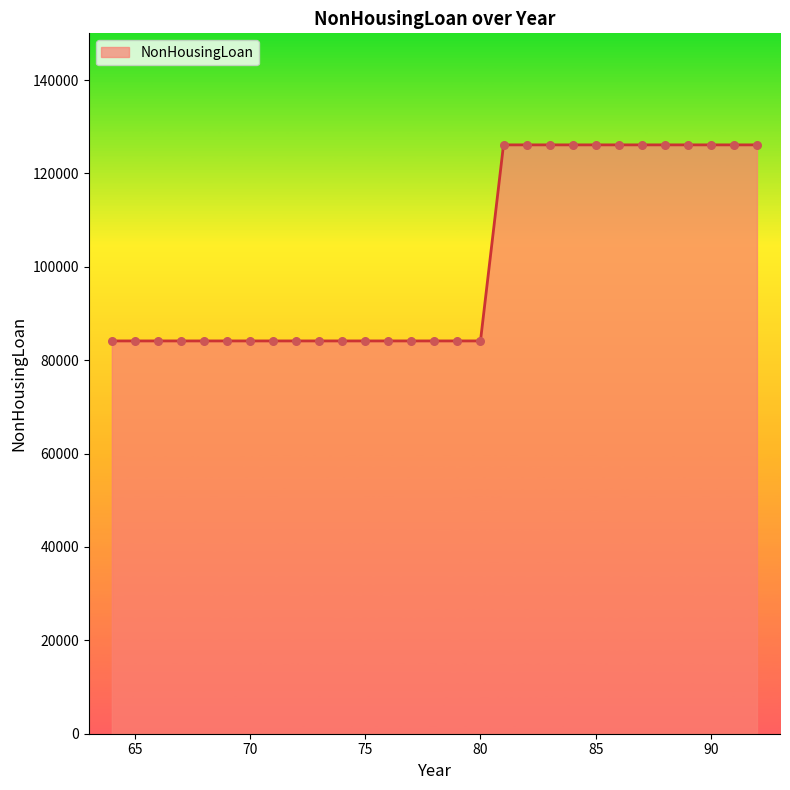

What is the difference between the maximum and minimum values?

41988